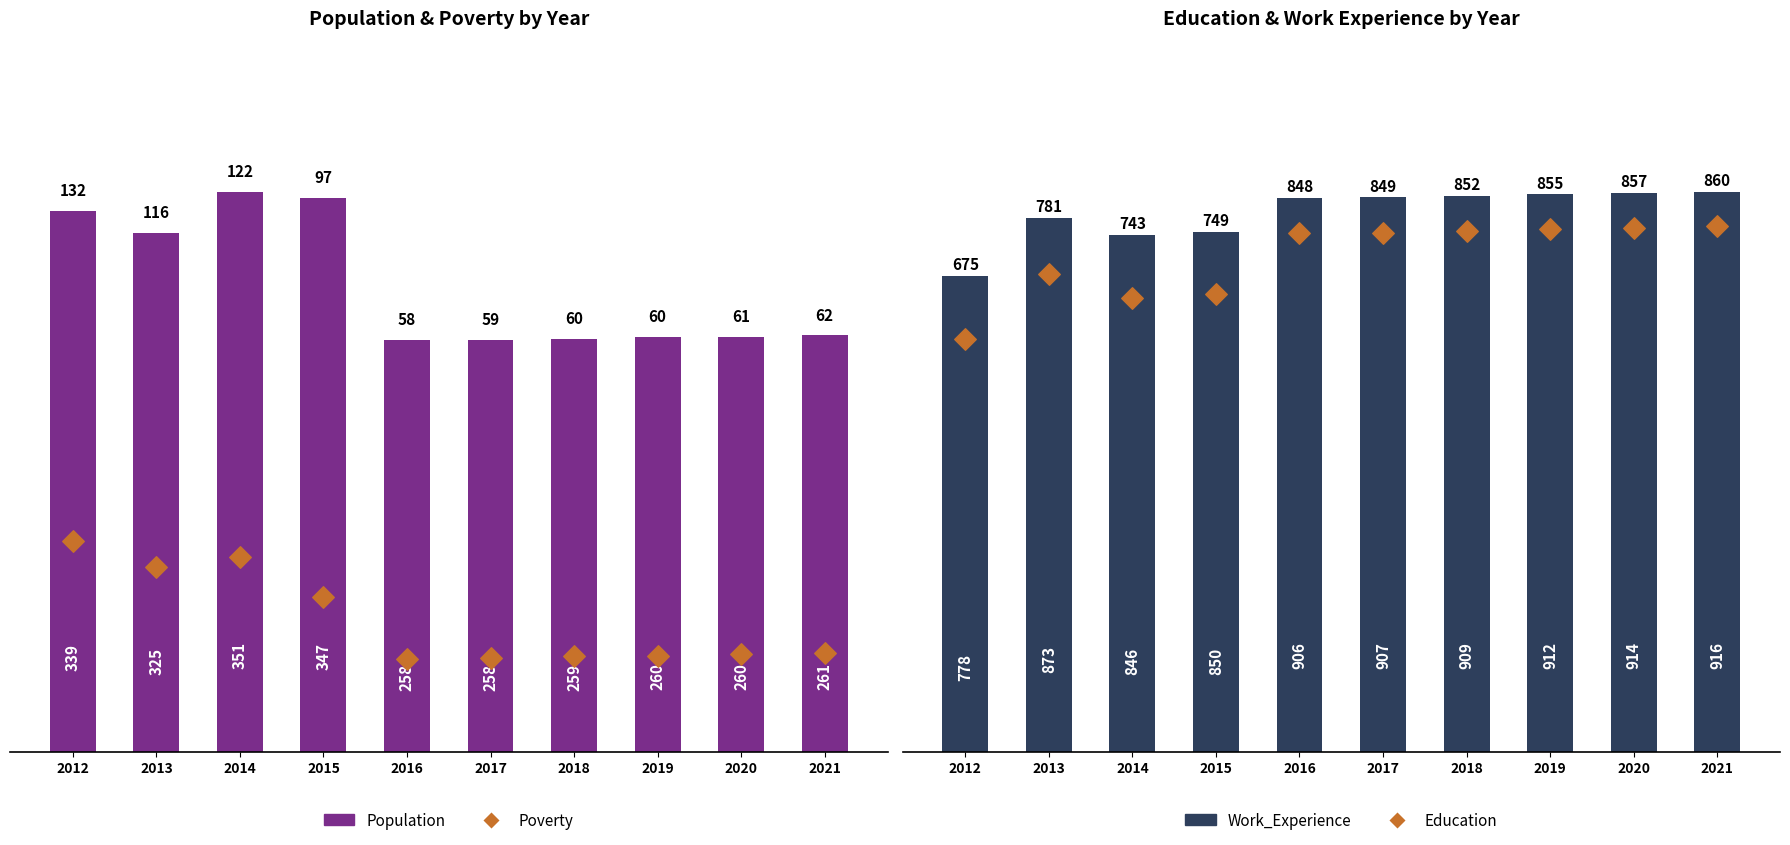

Is the value of Work_Experience at 2013 greater than the value of Poverty at 2012?

Yes